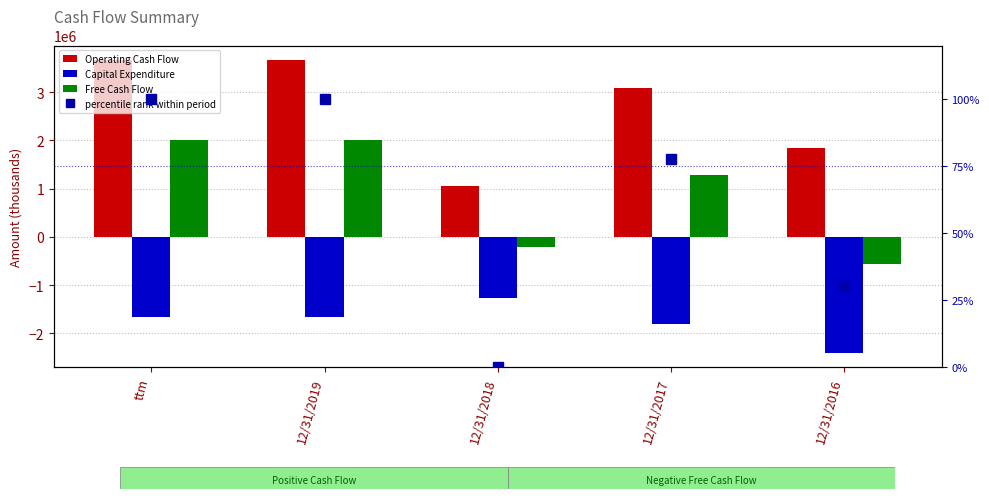

Does the chart contain stacked bars?

No